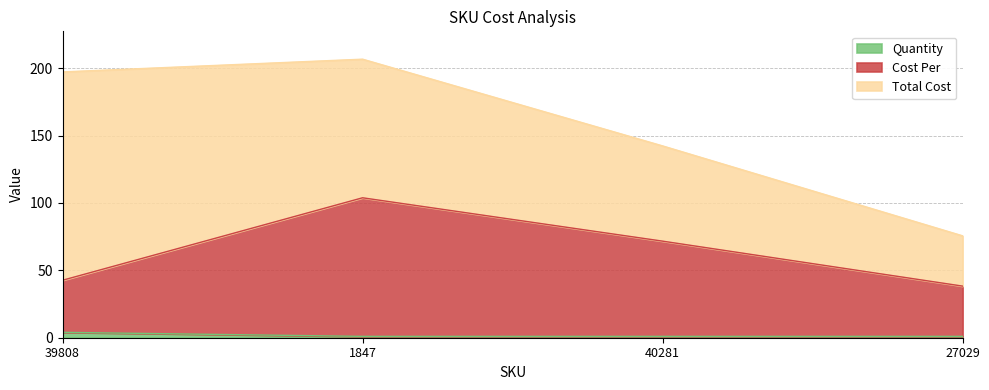

True or false: Cost Per and Quantity intersect in this chart.

False